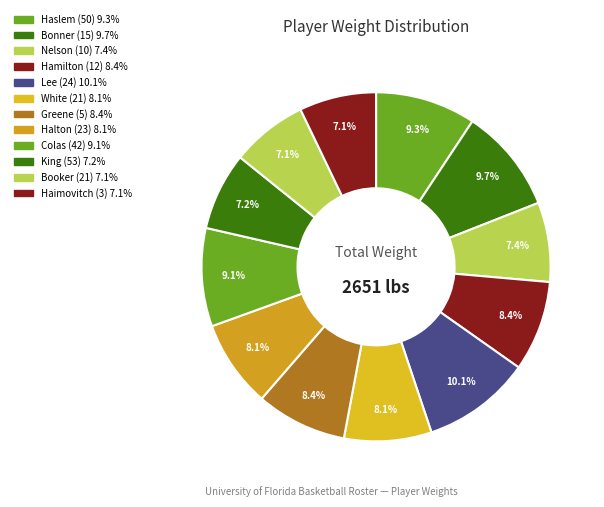

What percentage is the Booker (21) slice, to the nearest percent?

7%